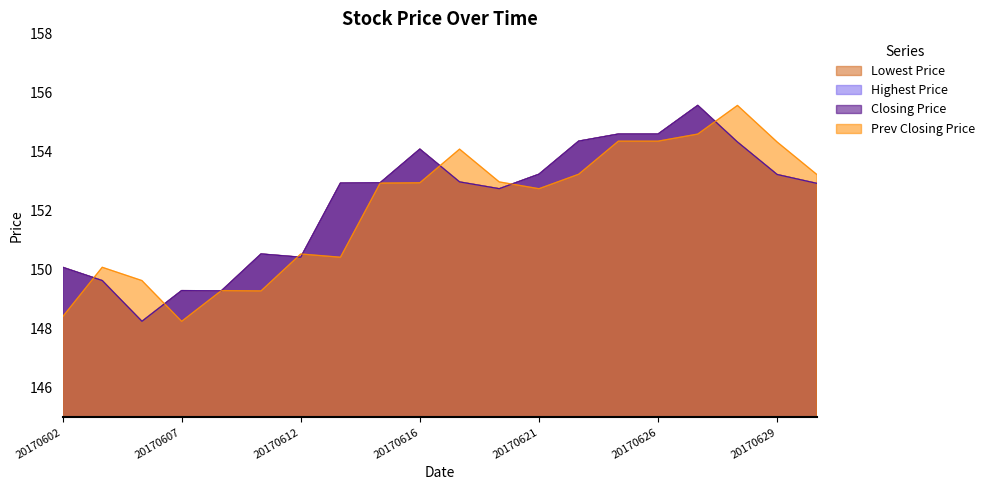

Reading right to left, transcribe all the data shown in this chart.

Lowest Price: 20170630=152.9	20170629=153.2	20170628=154.3	20170627=155.6	20170626=154.6	20170623=154.6	20170622=154.3	20170621=153.2	20170620=152.7	20170619=153.0	20170616=154.1	20170615=152.9	20170613=152.9	20170612=150.4	20170609=150.5	20170608=149.3	20170607=149.3	20170606=148.2	20170605=149.6	20170602=150.1
Highest Price: 20170630=152.9	20170629=153.2	20170628=154.3	20170627=155.6	20170626=154.6	20170623=154.6	20170622=154.3	20170621=153.2	20170620=152.7	20170619=153.0	20170616=154.1	20170615=152.9	20170613=152.9	20170612=150.4	20170609=150.5	20170608=149.3	20170607=149.3	20170606=148.2	20170605=149.6	20170602=150.1
Closing Price: 20170630=152.9	20170629=153.2	20170628=154.3	20170627=155.6	20170626=154.6	20170623=154.6	20170622=154.3	20170621=153.2	20170620=152.7	20170619=153.0	20170616=154.1	20170615=152.9	20170613=152.9	20170612=150.4	20170609=150.5	20170608=149.3	20170607=149.3	20170606=148.2	20170605=149.6	20170602=150.1
Prev Closing Price: 20170630=153.2	20170629=154.3	20170628=155.6	20170627=154.6	20170626=154.3	20170623=154.3	20170622=153.2	20170621=152.7	20170620=153.0	20170619=154.1	20170616=152.9	20170615=152.9	20170613=150.4	20170612=150.5	20170609=149.3	20170608=149.3	20170607=148.2	20170606=149.6	20170605=150.1	20170602=148.4